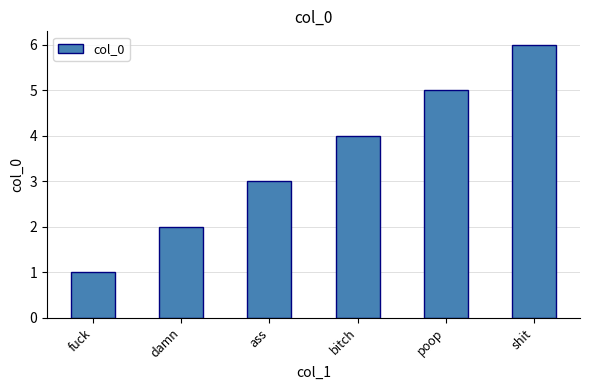

What is the greatest value displayed?

6